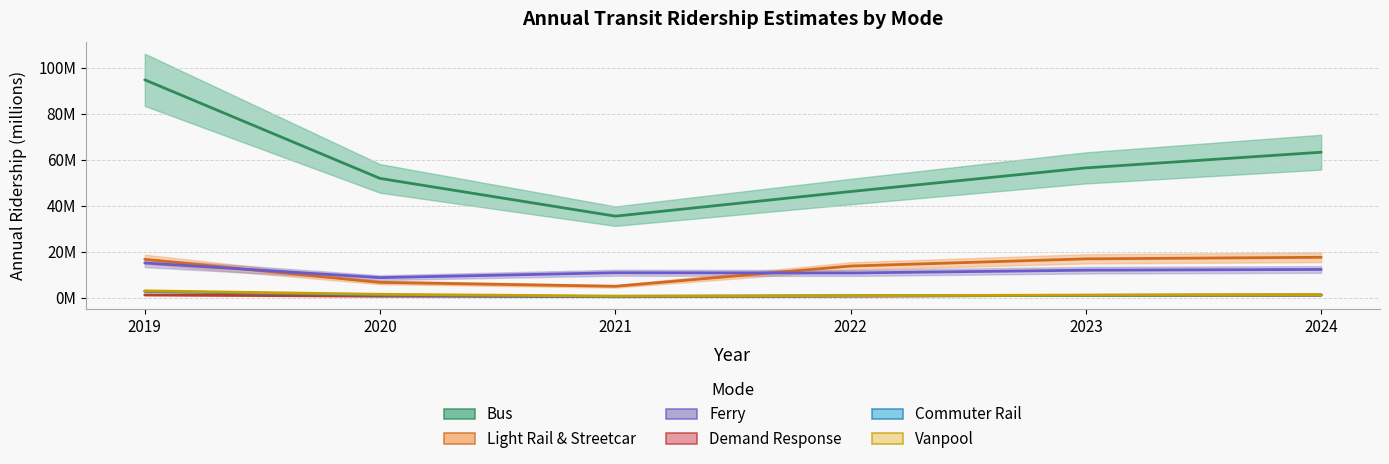

What is the difference between the second highest and minimum values in the Demand Response series?

0.6